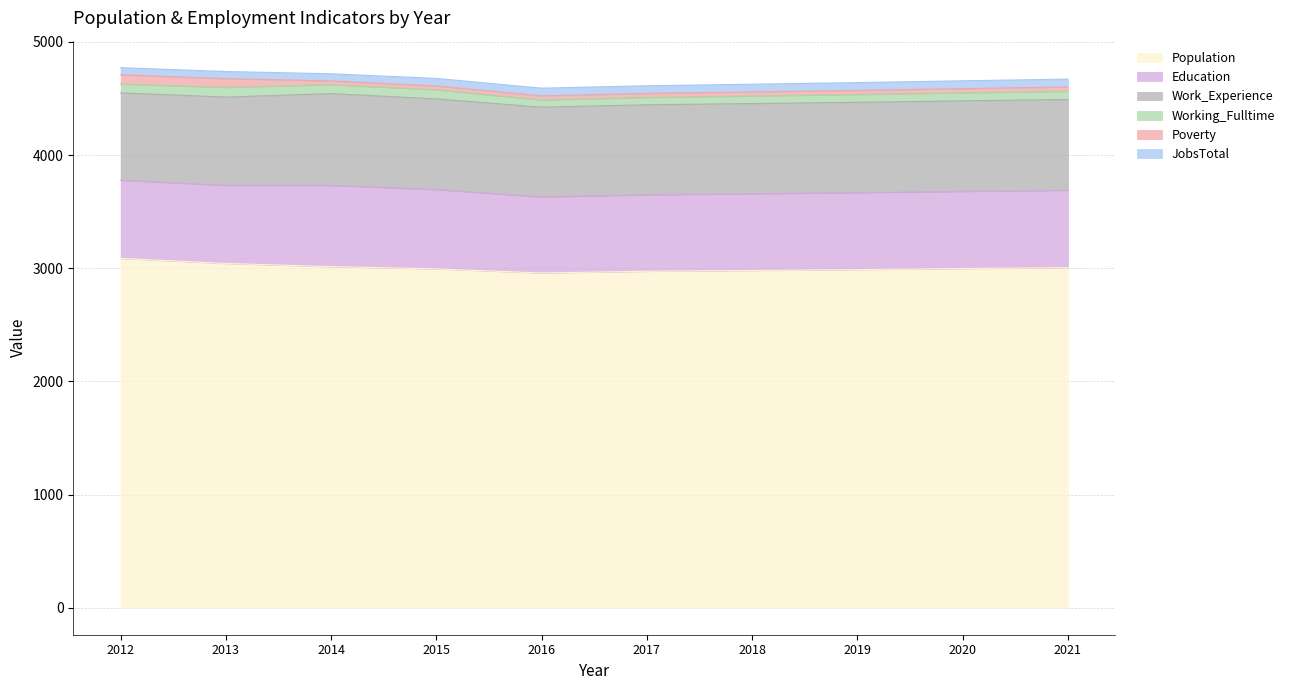

Reading left to right, what are all the values shown in this chart?

Population: 2012=3087	2013=3042	2014=3014	2015=2994	2016=2958	2017=2973	2018=2980	2019=2988	2020=2997	2021=3005
Education: 2012=691	2013=690	2014=718	2015=701	2016=672	2017=676	2018=678	2019=680	2020=682	2021=684
Work_Experience: 2012=771	2013=780	2014=811	2015=801	2016=793	2017=795	2018=797	2019=798	2020=800	2021=802
Working_Fulltime: 2012=78	2013=86	2014=79	2015=81	2016=64	2017=65	2018=67	2019=69	2020=71	2021=73
Poverty: 2012=83	2013=77	2014=33	2015=34	2016=36	2017=36	2018=36	2019=37	2020=37	2021=38
JobsTotal: 2012=62	2013=63	2014=63	2015=66	2016=68	2017=67	2018=68	2019=68	2020=69	2021=69